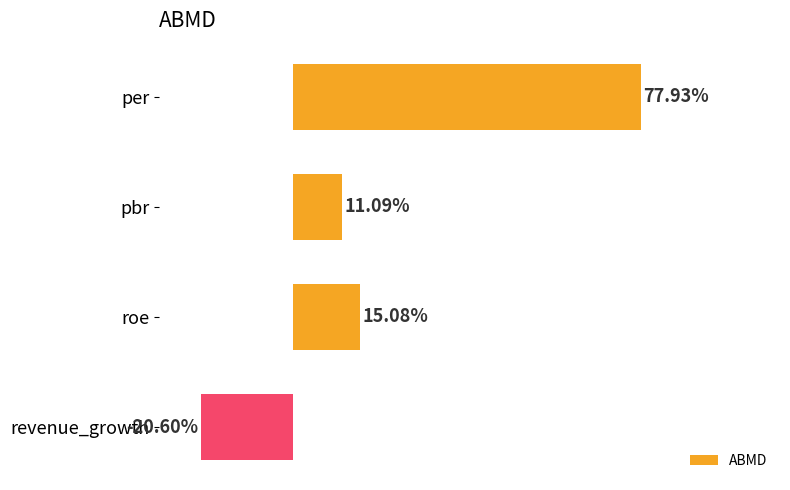

List the labels in order of value, smallest first.

revenue_growth, pbr, roe, per